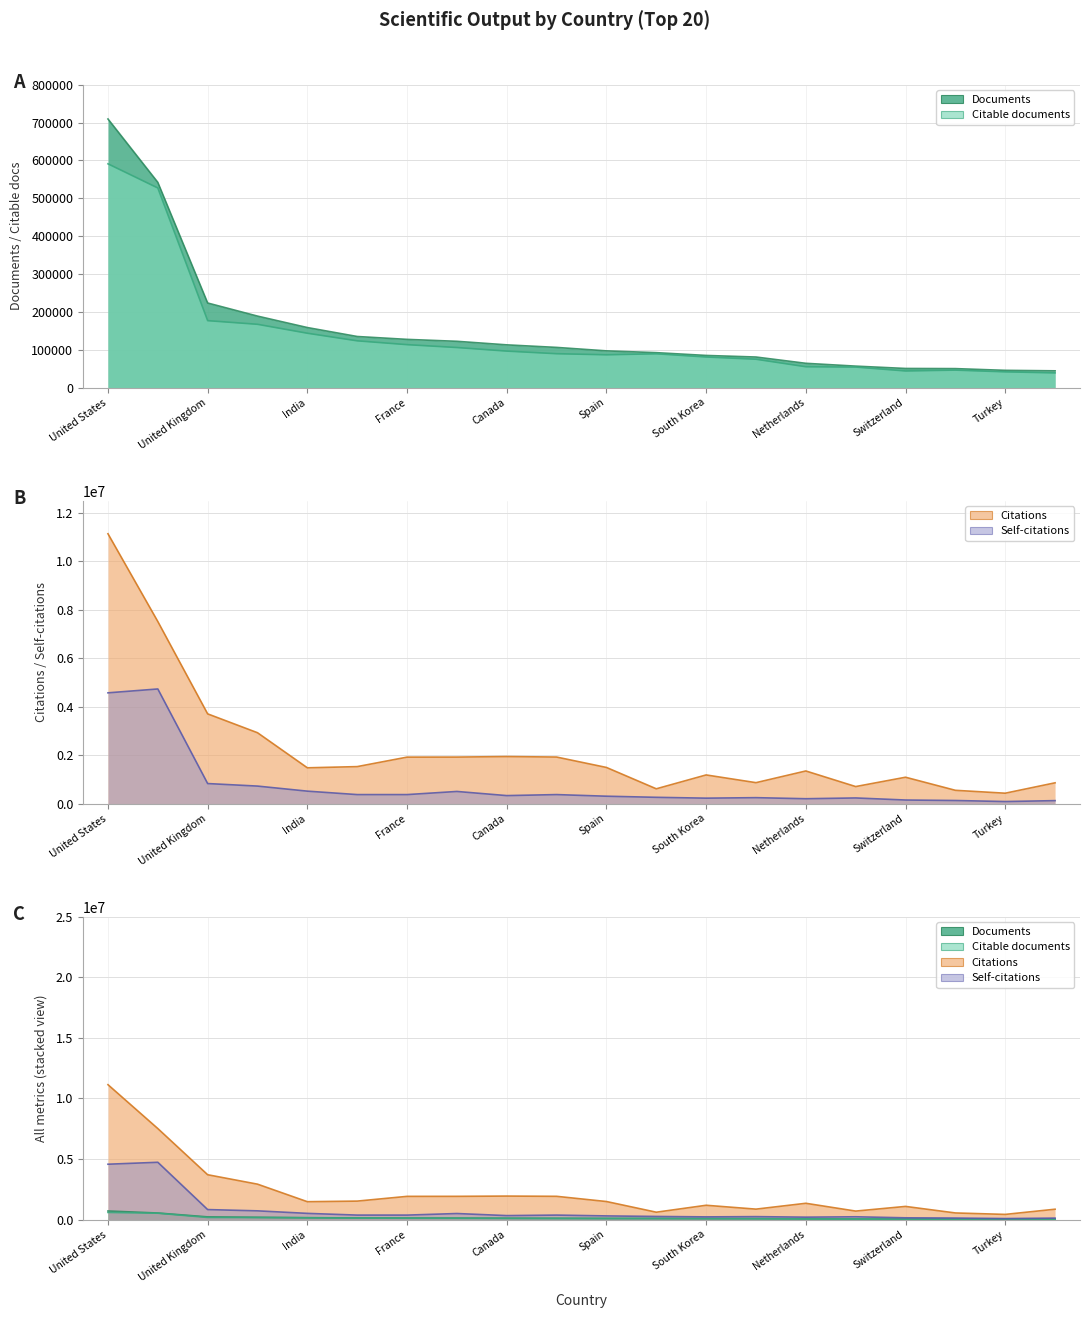

List the labels in order of Documents value, smallest first.

20, 19, 18, 17, 16, 15, 14, 13, 12, 11, 10, 9, 8, 7, 6, 5, 4, 3, 2, 1